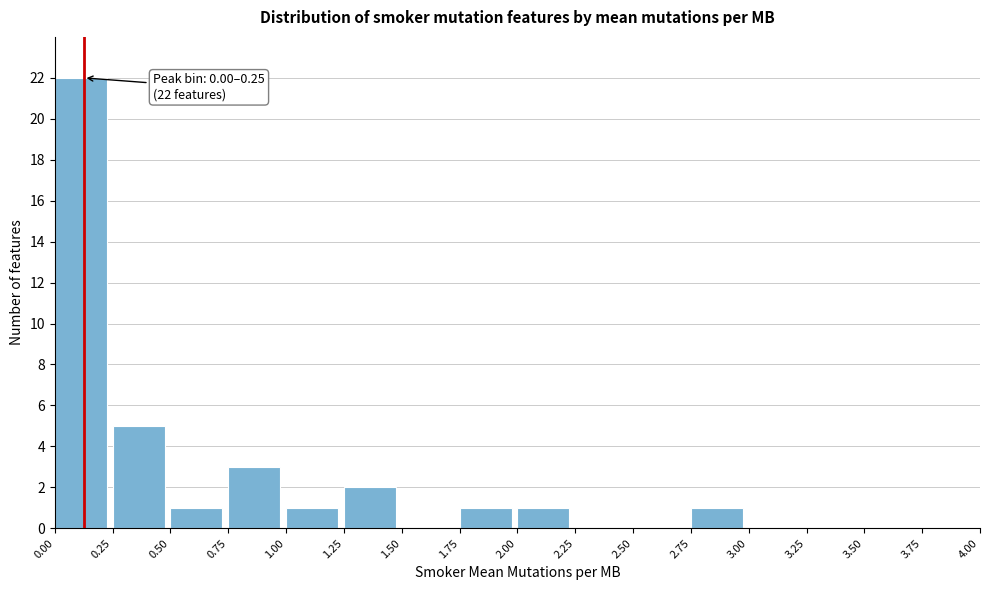

Which range on the x-axis has the tallest bar?

0.00 to 0.25